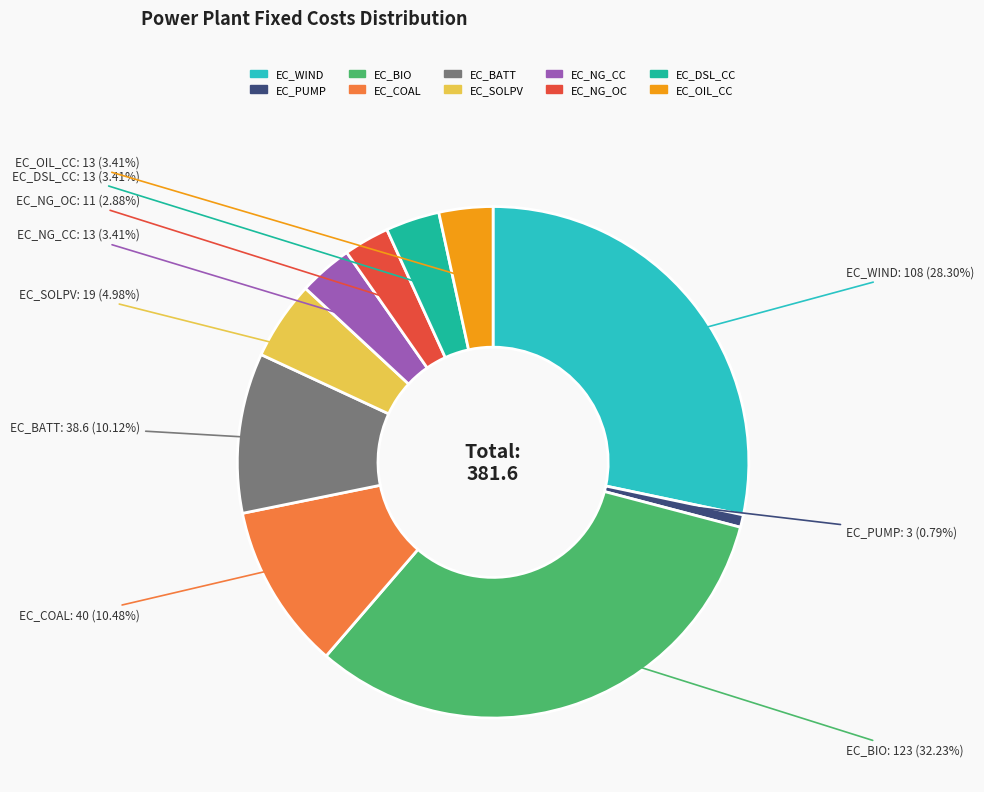

How many segments does this pie chart have?

10